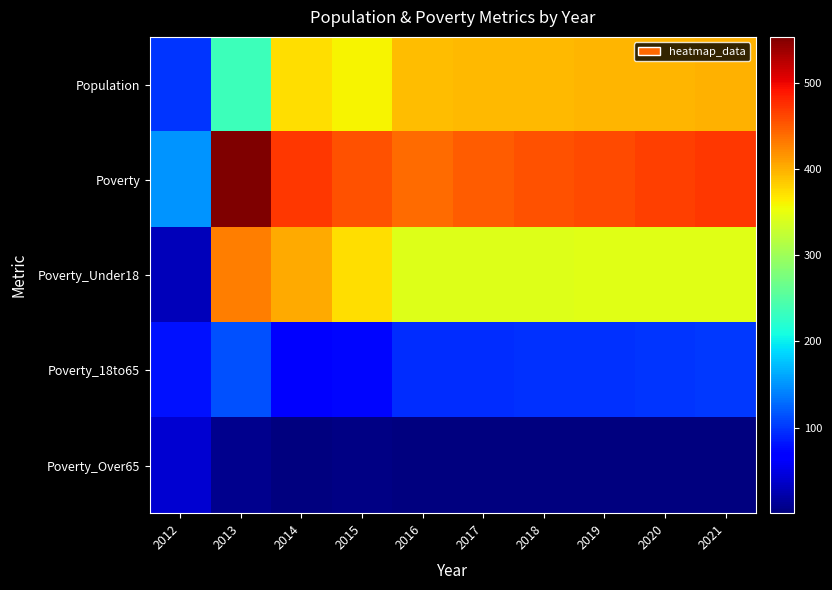

Which series has the widest spread of values?

Poverty